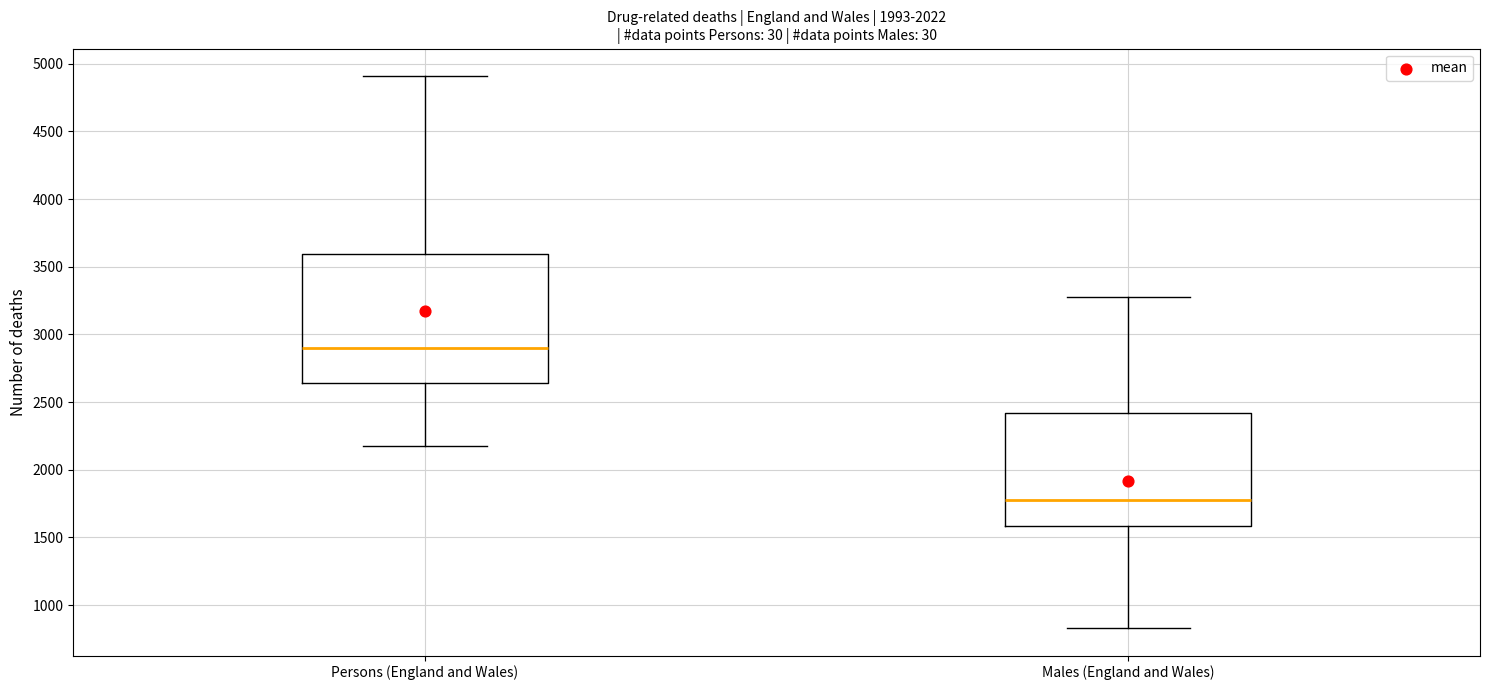

Which box is the tallest, from its lower edge to its upper edge?

Persons (England and Wales)